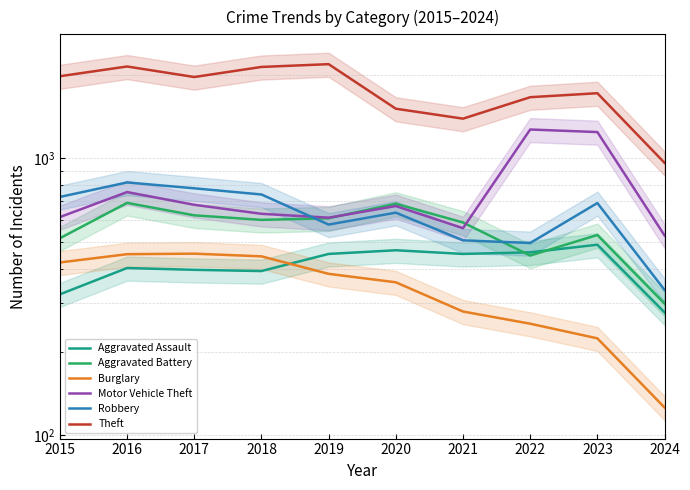

How many data points in Burglary are less than 383?

5